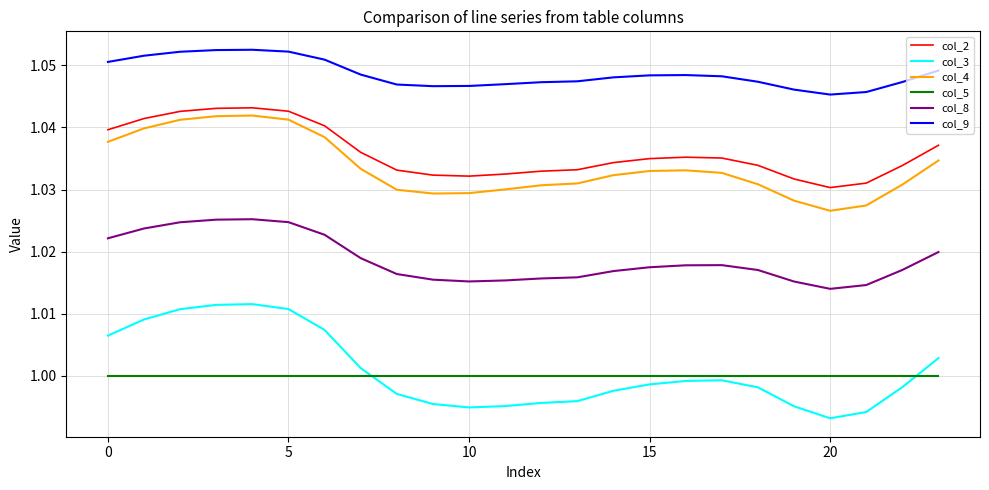

Which series has the largest total across all categories?

col_9